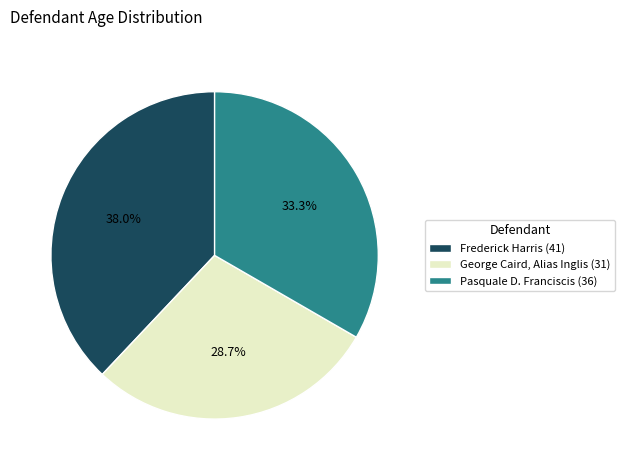

The Frederick Harris (41) slice represents 38% of the pie. True or false?

True